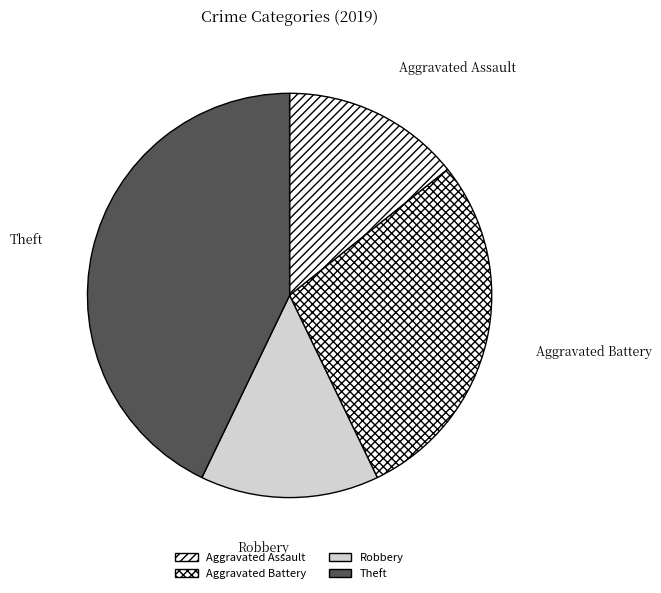

Is Robbery the majority of the pie?

No